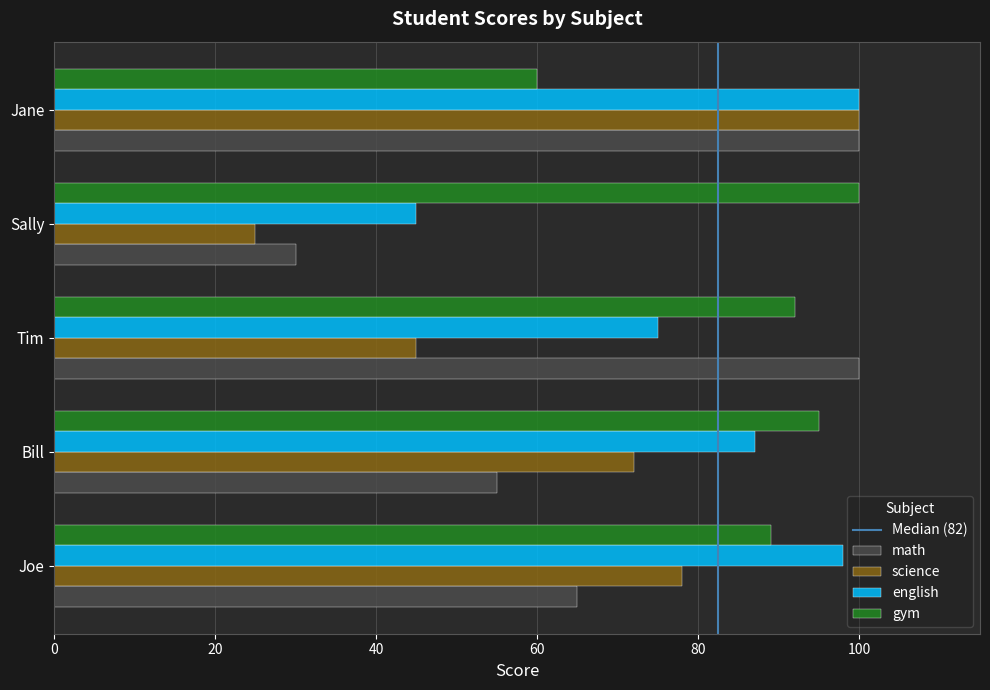

What is the minimum value for science?

25